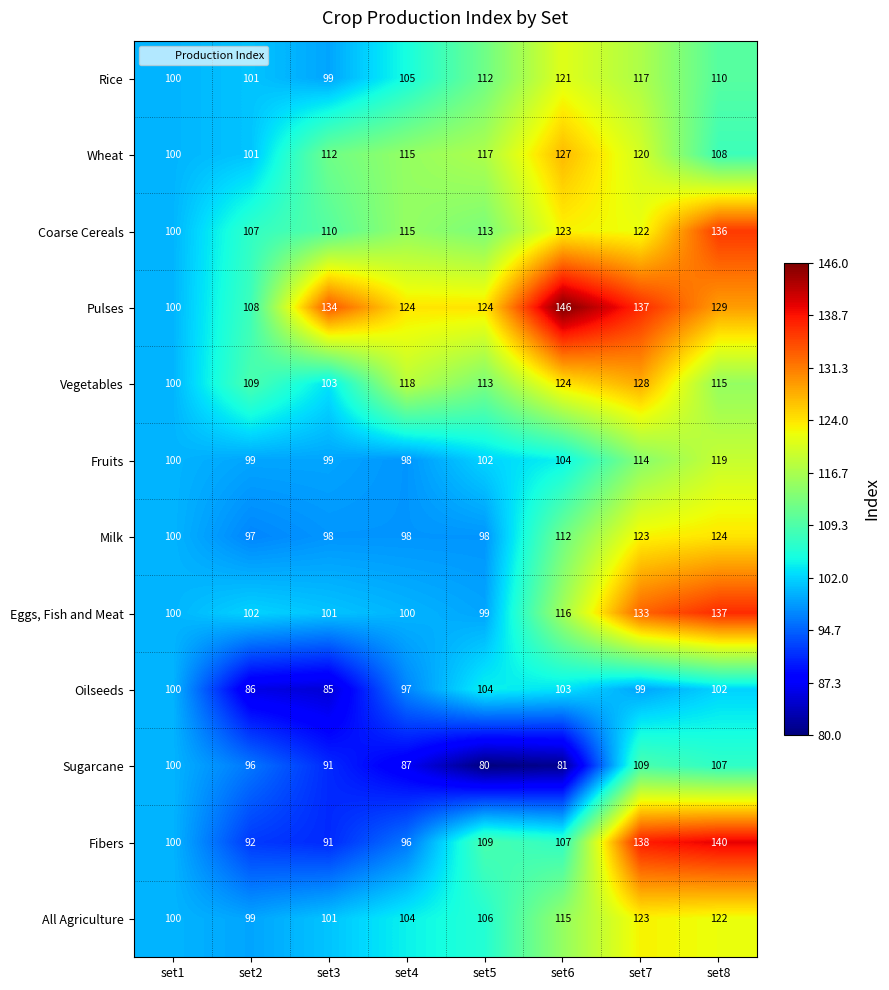

Where does the Pulses series first go above 129?

set3